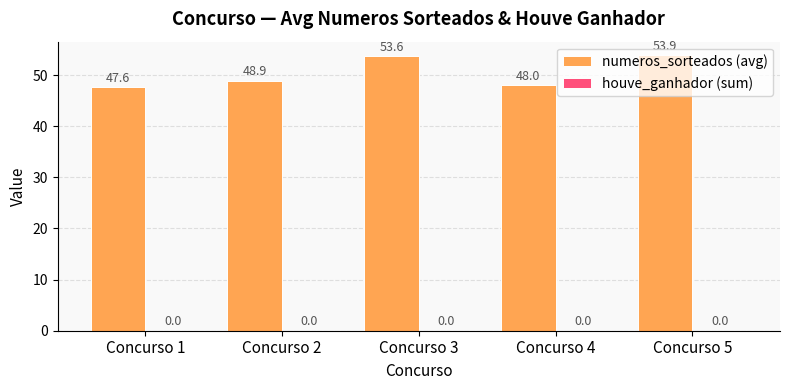

At which category does the chart reach its peak across all series?

Concurso 5